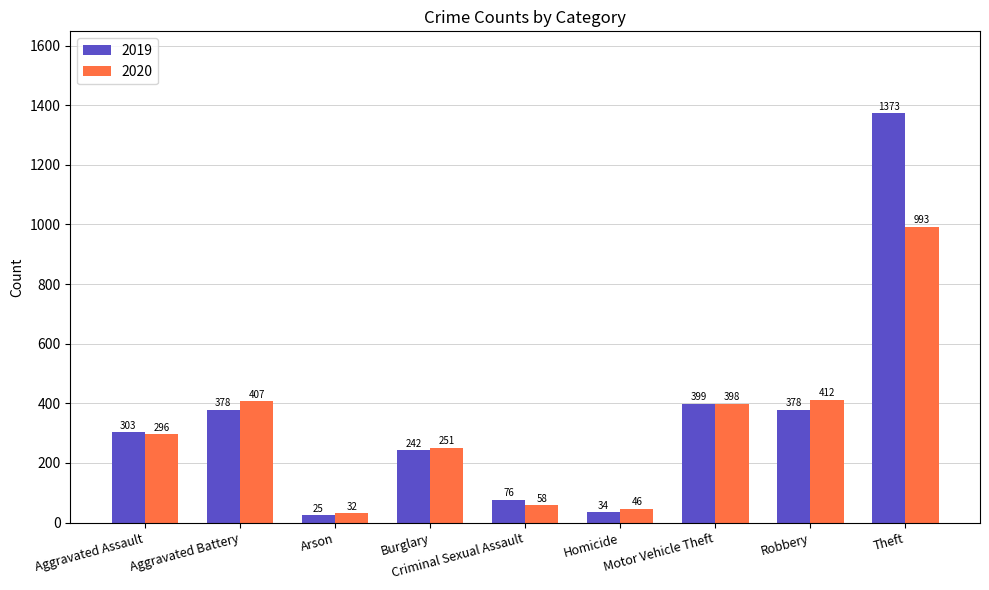

Where is 2019 nearest to the value 699?

Motor Vehicle Theft